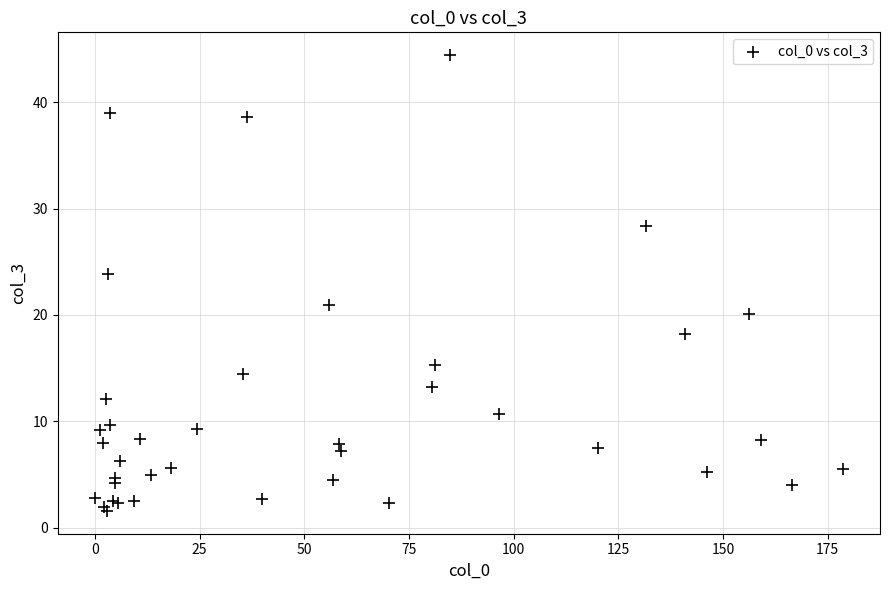

What Y value in the scatter plot is closest to 22?

21.0